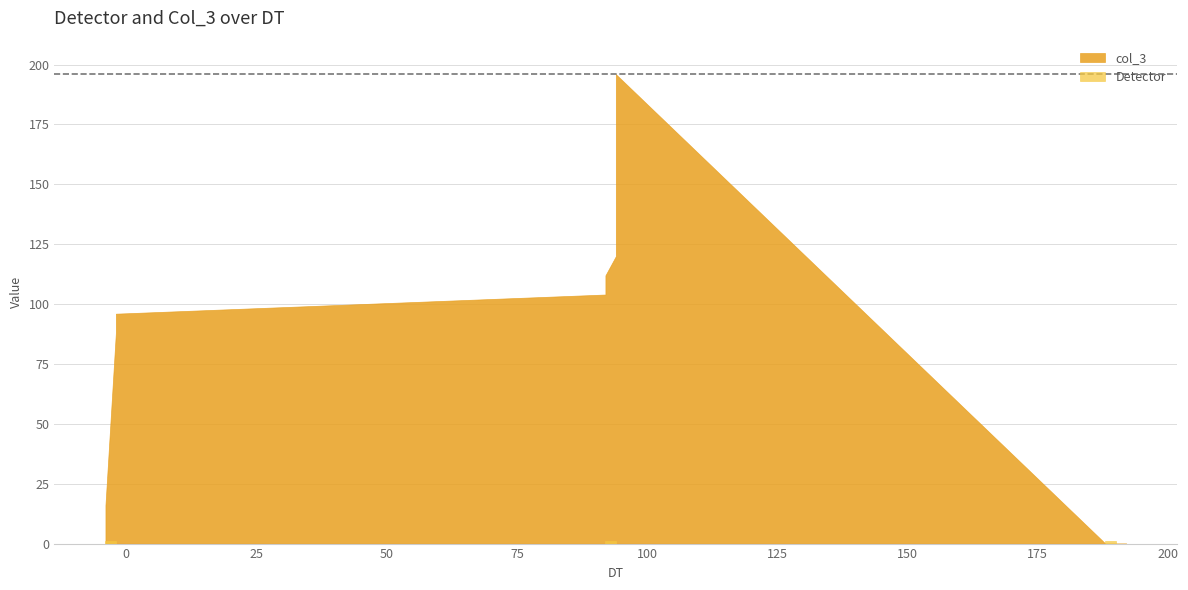

How many positive values does the col_3 series have?

8